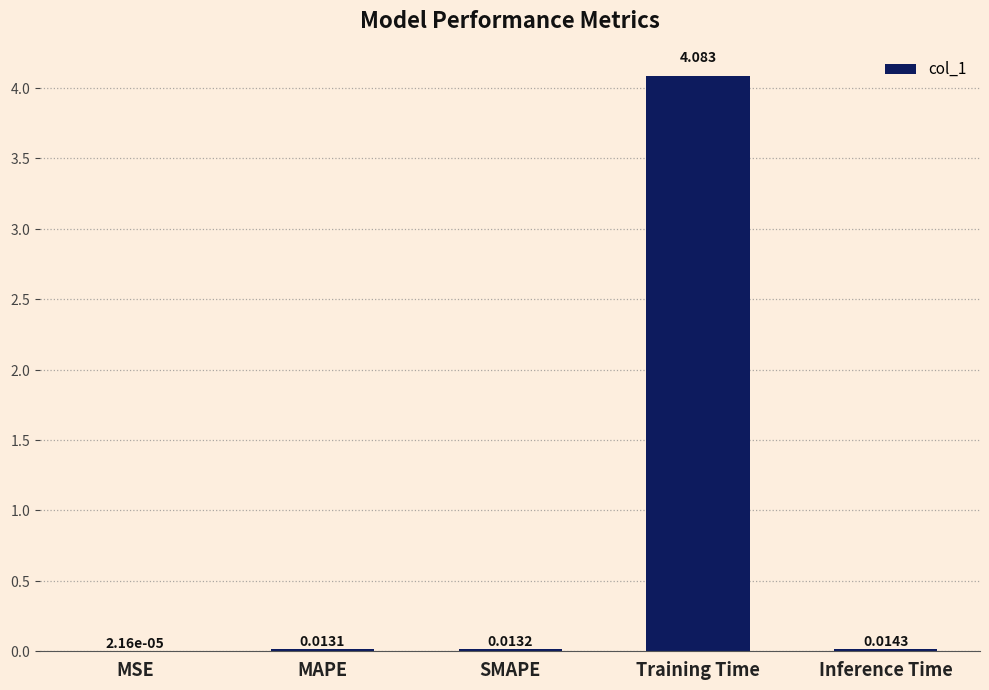

Are the bars grouped side by side (vs. stacked)?

No